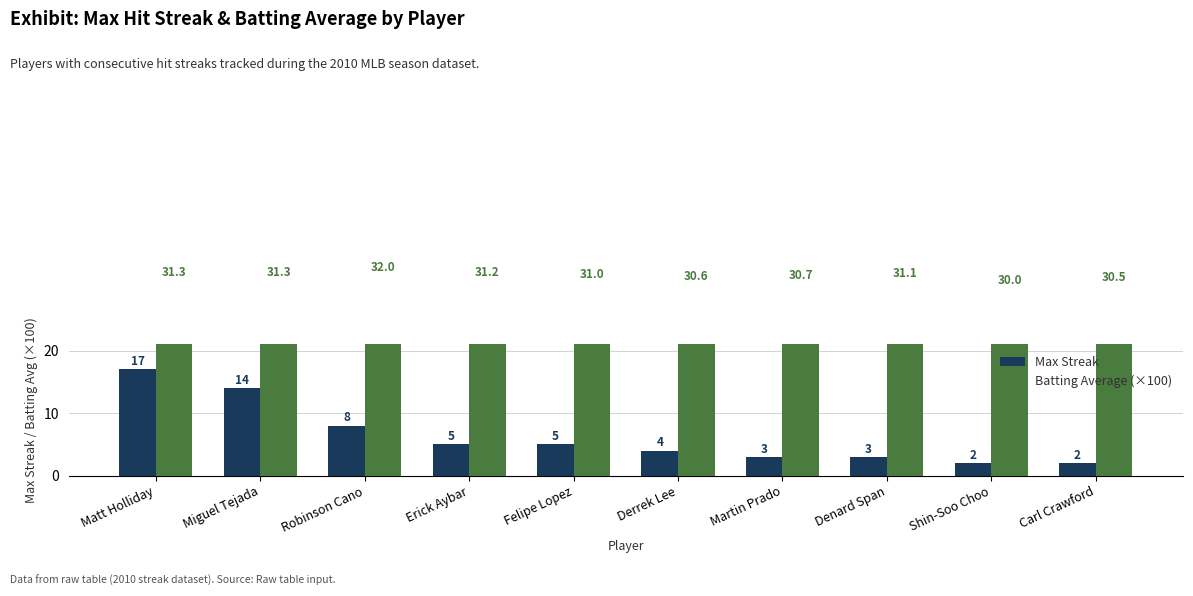

What is the average value of the Batting Average (×100) series?

31.0